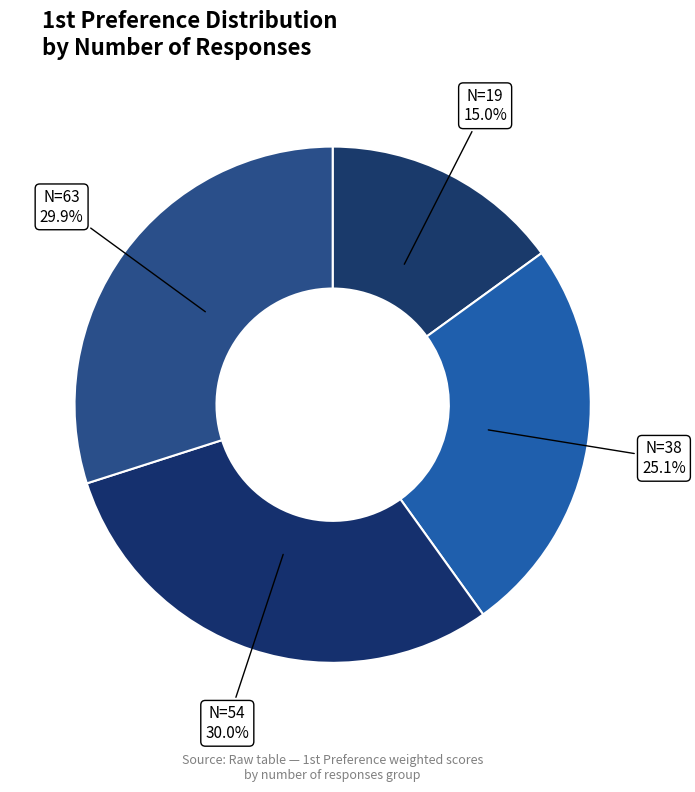

How much of the chart is everything except N=63?

70.1%